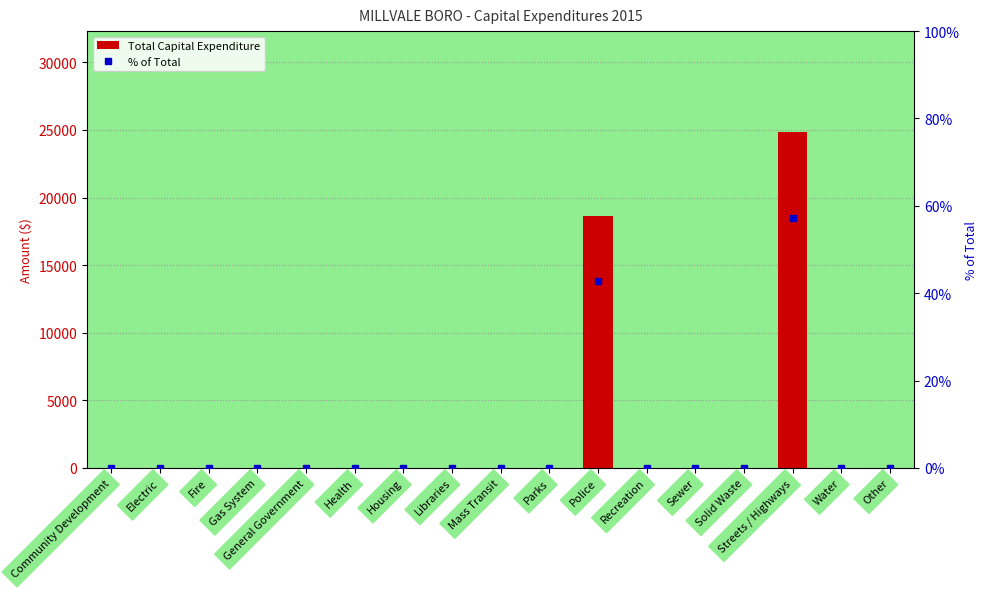

What is the difference between the maximum and minimum values in the Total Capital Expenditure series?

24857.0